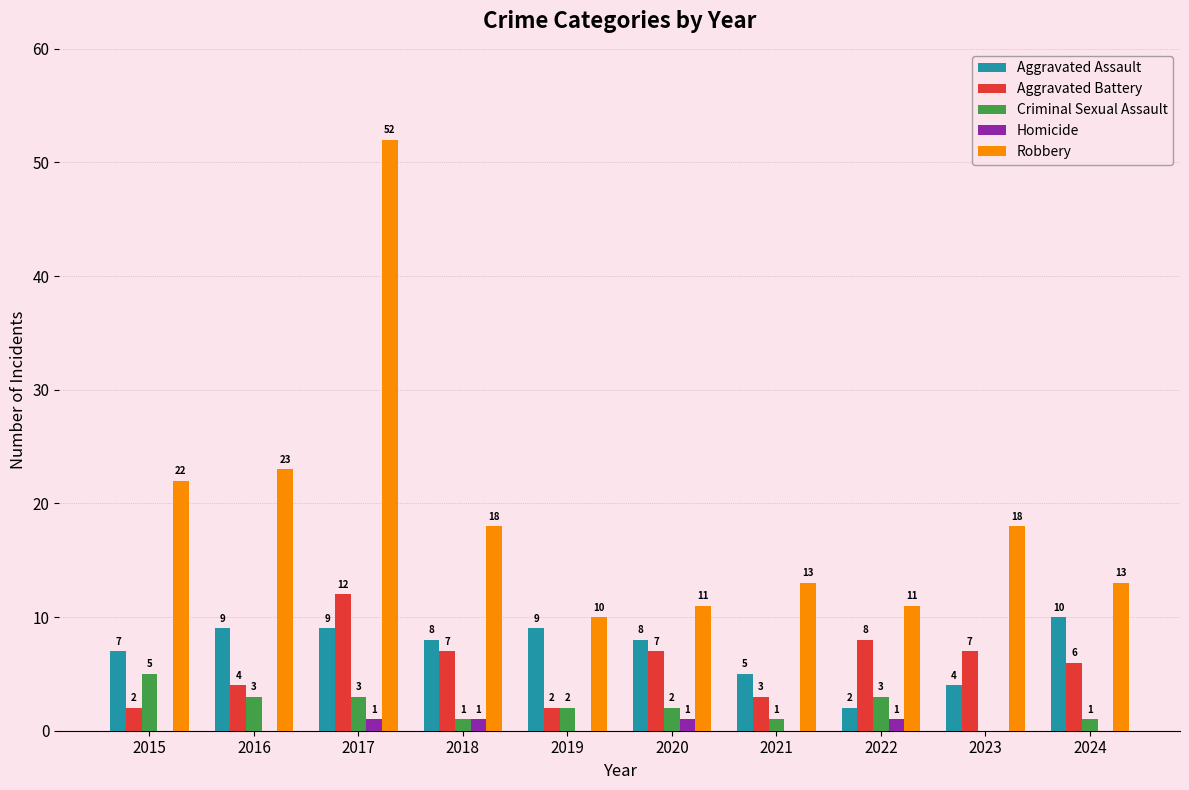

What are all the series names shown in the legend?

Aggravated Assault, Aggravated Battery, Criminal Sexual Assault, Homicide, Robbery